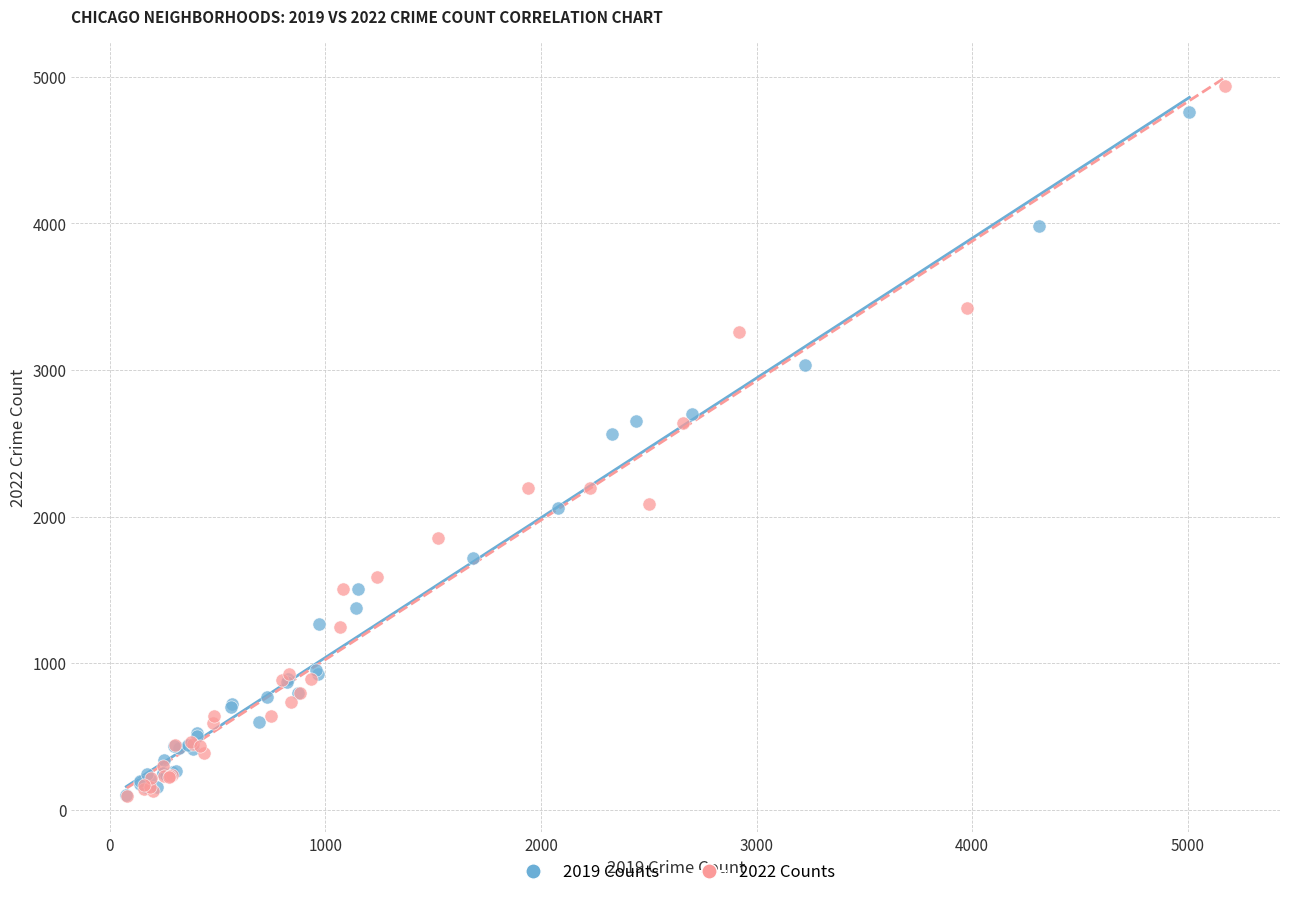

What are all the series names shown in the legend?

2019 Counts, 2022 Counts